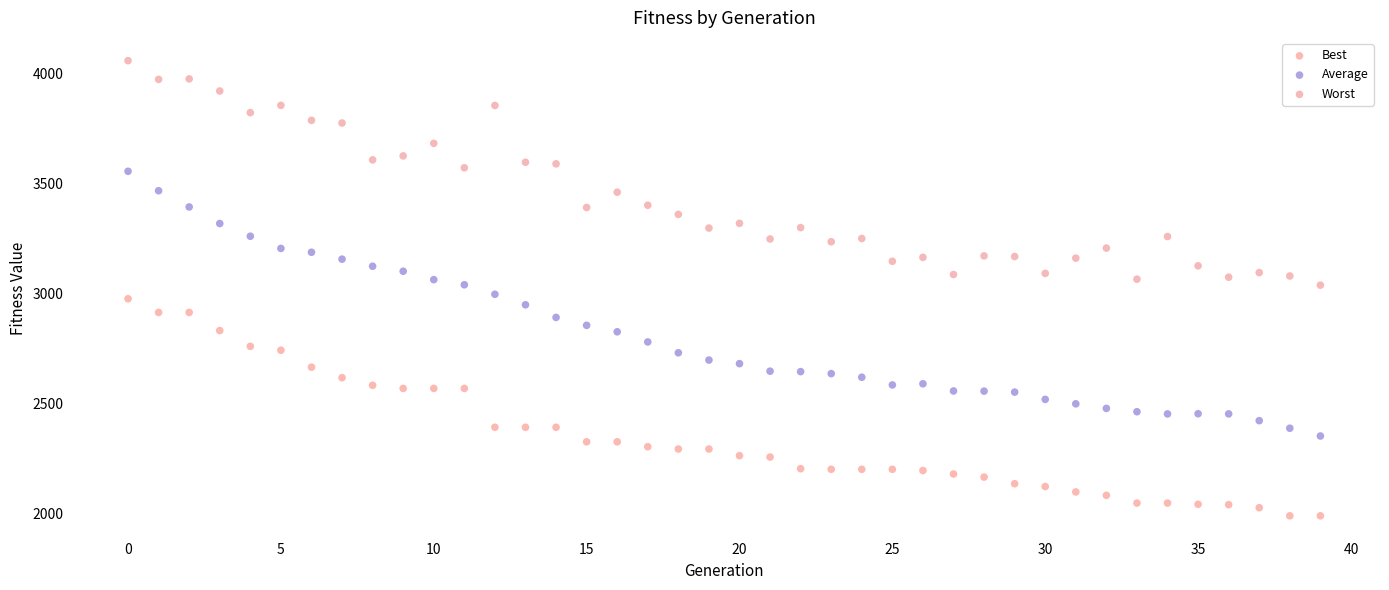

Across all data points, what is the range of Y values (max minus min)?

2070.8